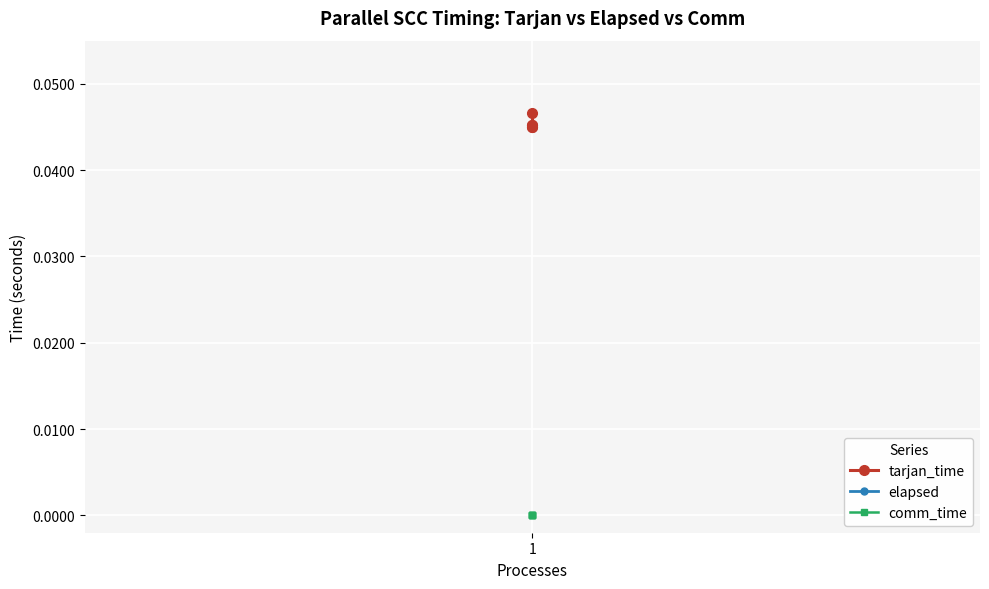

True or false: tarjan_time and comm_time cross at least once.

False